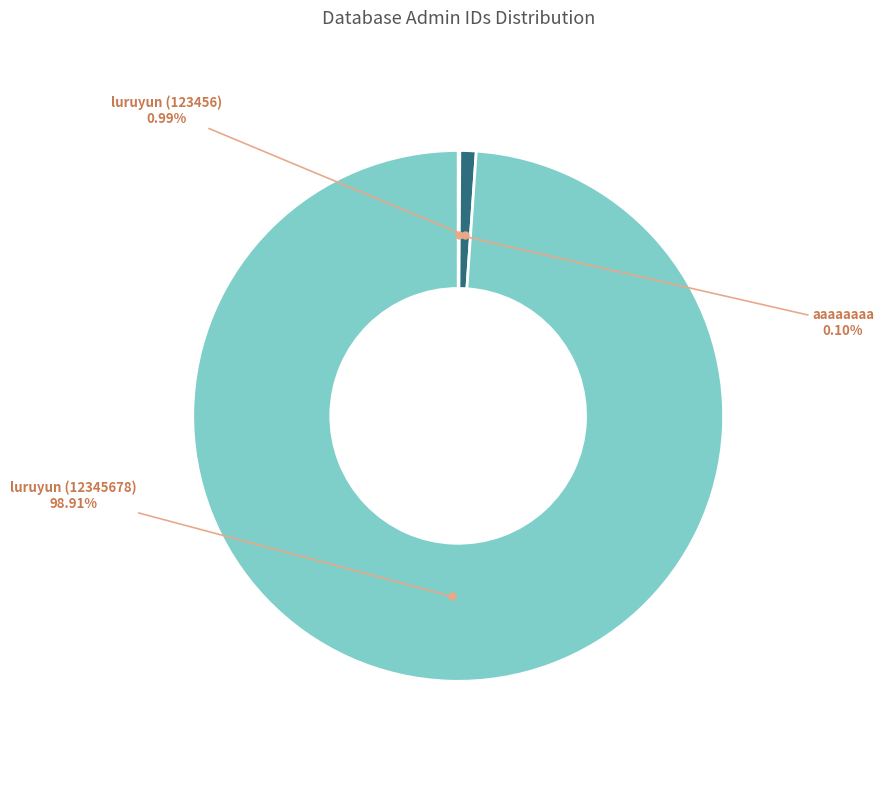

Is the sum of luruyun (123456) and luruyun (12345678) greater than half?

Yes